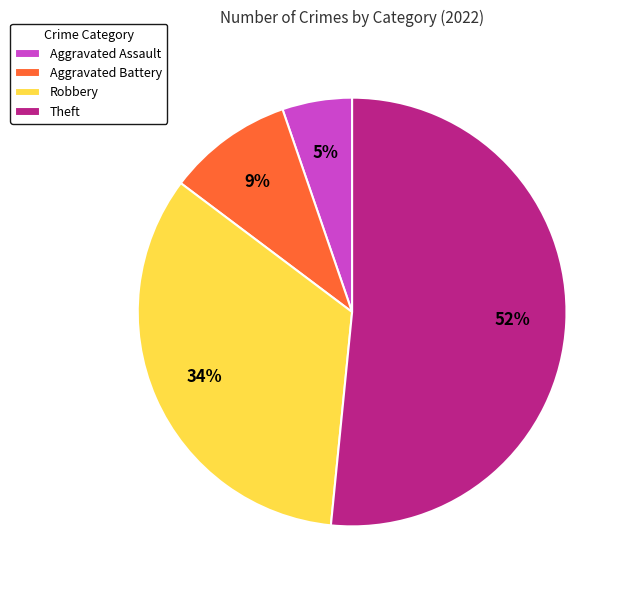

Which slice is the smallest?

Aggravated Assault